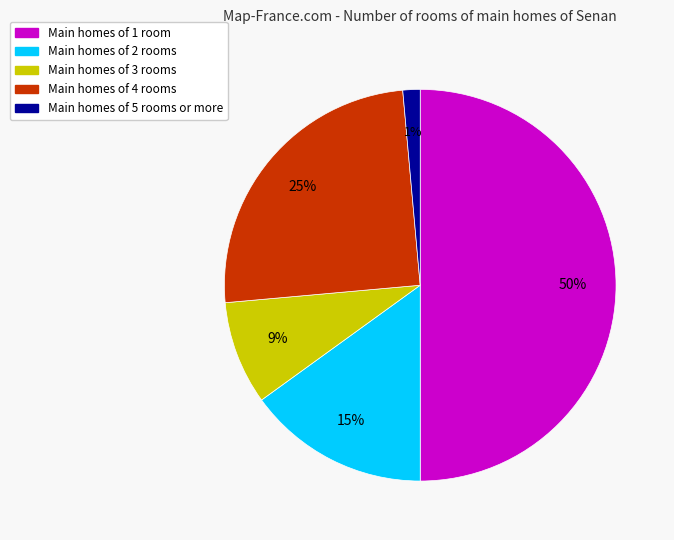

To the nearest percent, what is the average slice percentage?

20%